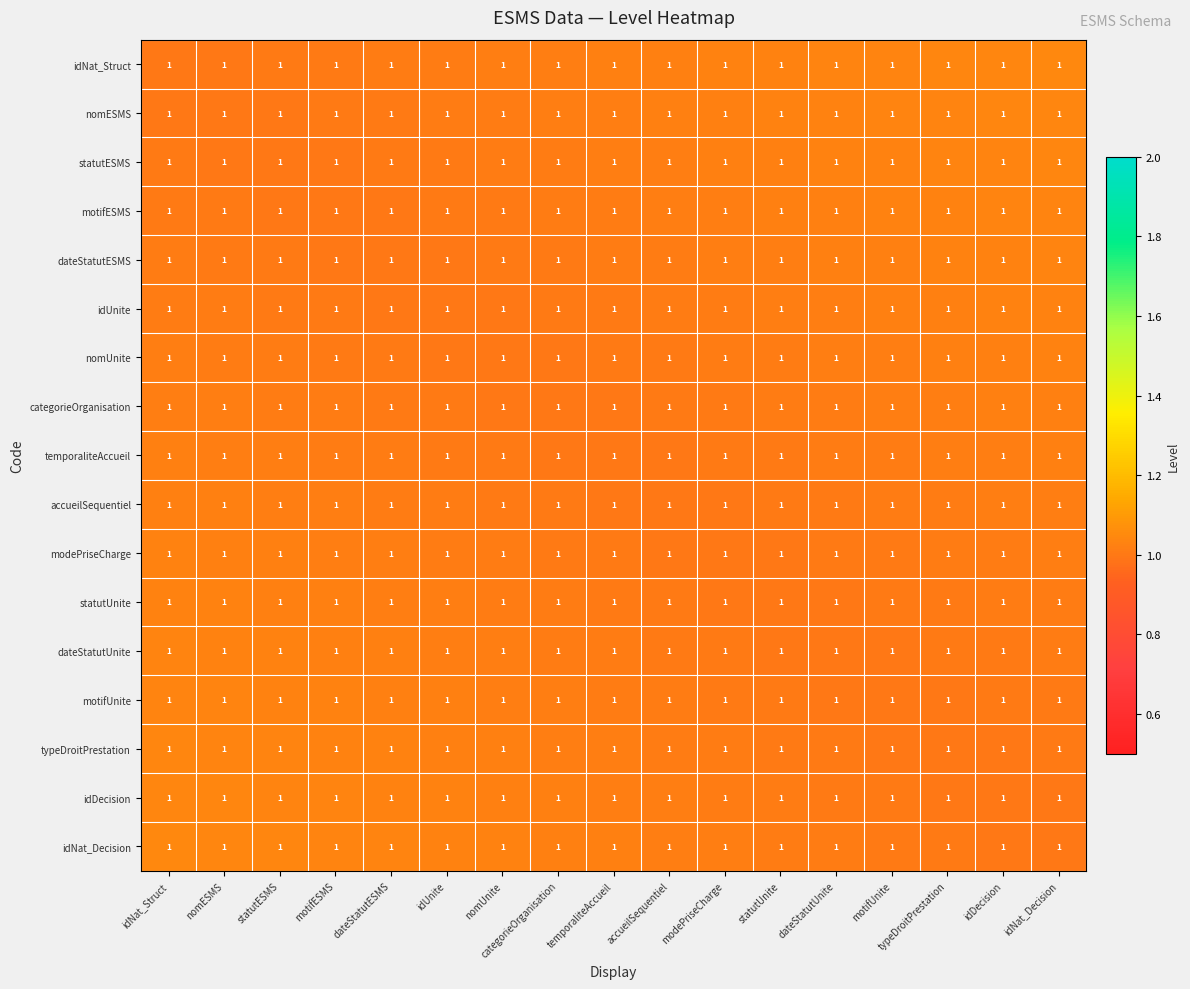

Rank the series by their maximum value, from lowest to highest.

temporaliteAccueil, categorieOrganisation, accueilSequentiel, nomUnite, modePriseCharge, idUnite, statutUnite, dateStatutESMS, dateStatutUnite, motifESMS, motifUnite, statutESMS, typeDroitPrestation, nomESMS, idDecision, idNat_Struct, idNat_Decision